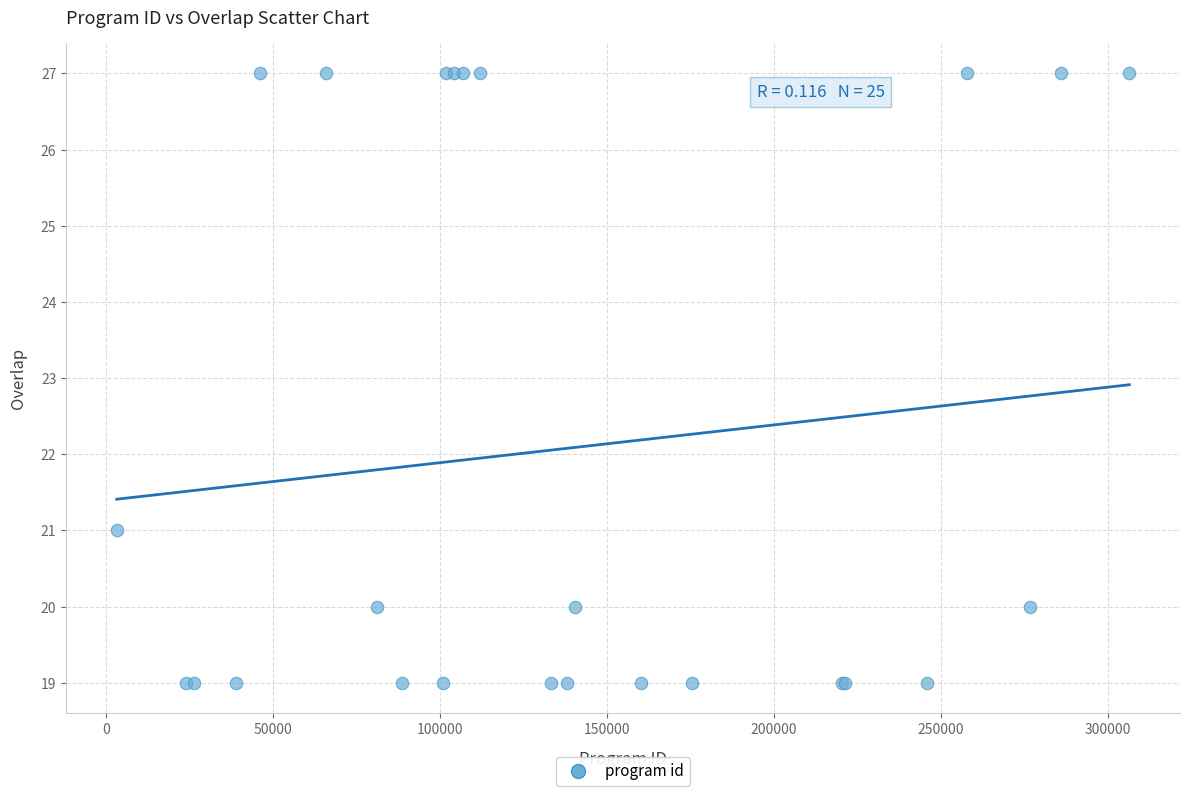

What Y value in the scatter plot is closest to 23?

21